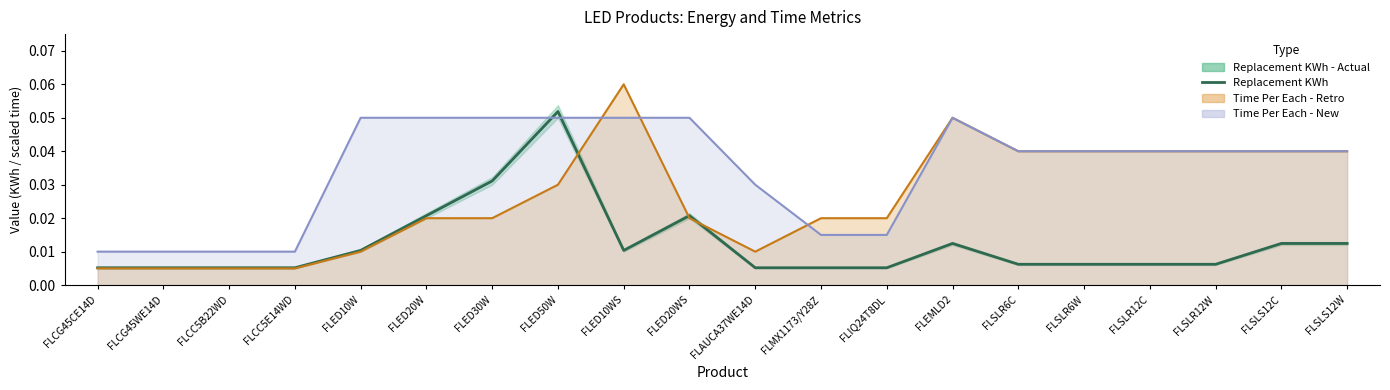

The chart shows a value of 0.0 at FLSLR12W. True or false?

False